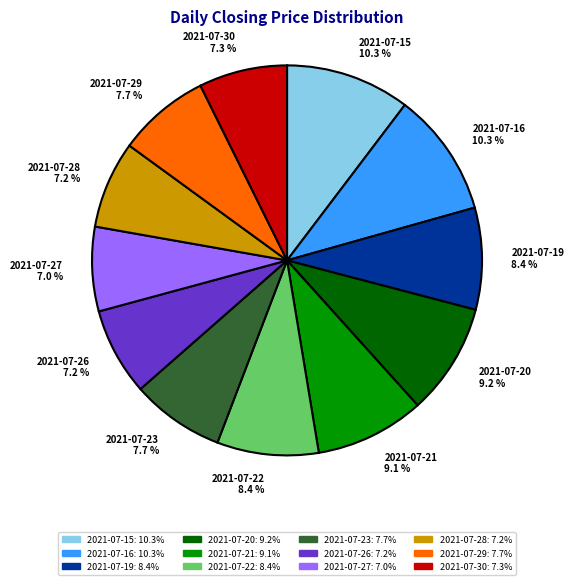

Does 2021-07-19 account for over 50% of the chart?

No